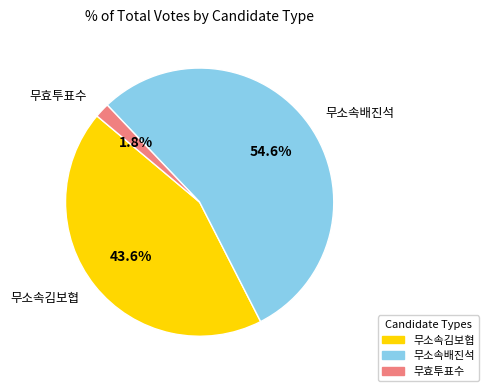

Does any single category account for the majority?

Yes